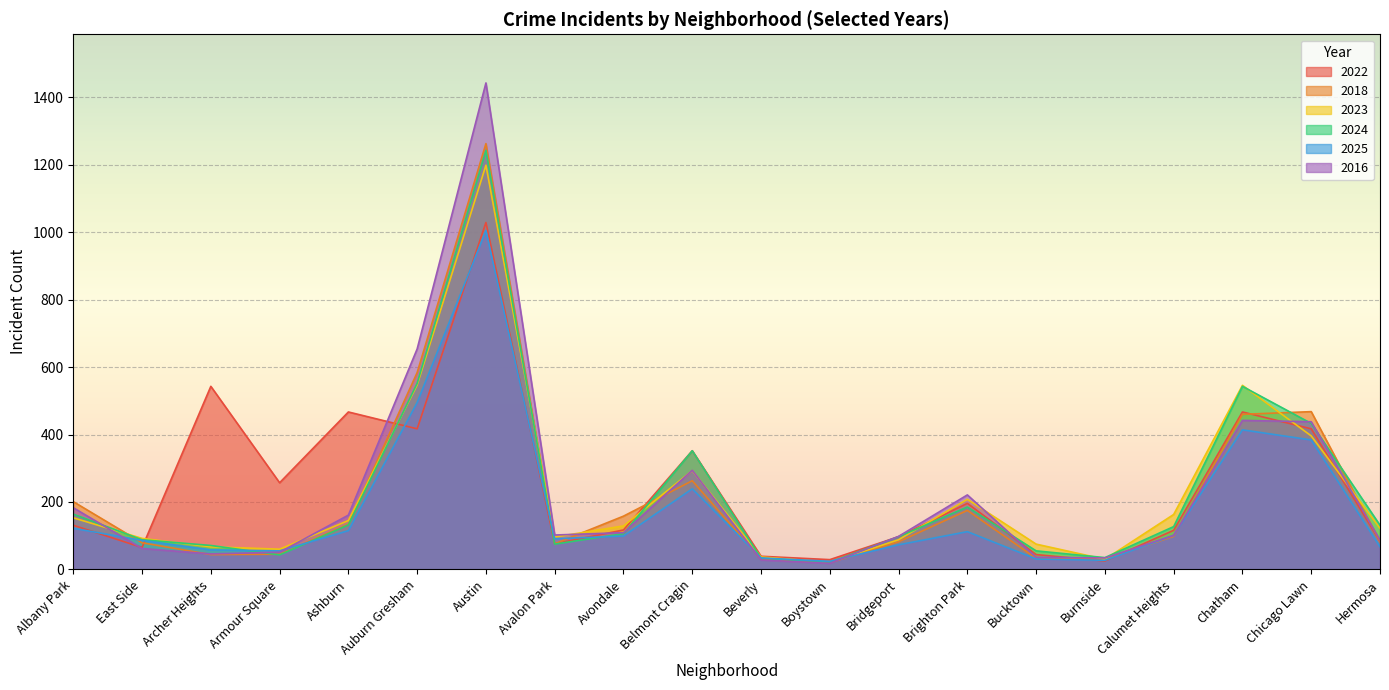

Reading left to right, transcribe all the data shown in this chart.

2022: 131	65	543	257	467	417	1029	76	117	352	39	29	97	196	44	25	116	467	417	83
2018: 201	79	44	45	134	584	1263	76	158	263	30	20	82	175	33	31	98	460	468	83
2023: 153	92	67	60	145	547	1199	96	129	293	37	21	88	208	75	30	163	546	396	122
2024: 164	88	71	43	132	552	1243	75	106	352	33	21	97	185	55	35	127	543	433	131
2025: 122	86	58	55	115	495	1005	91	99	239	34	24	73	112	31	27	101	414	384	67
2016: 183	62	46	51	161	654	1443	102	109	294	28	18	98	221	36	34	101	442	438	87